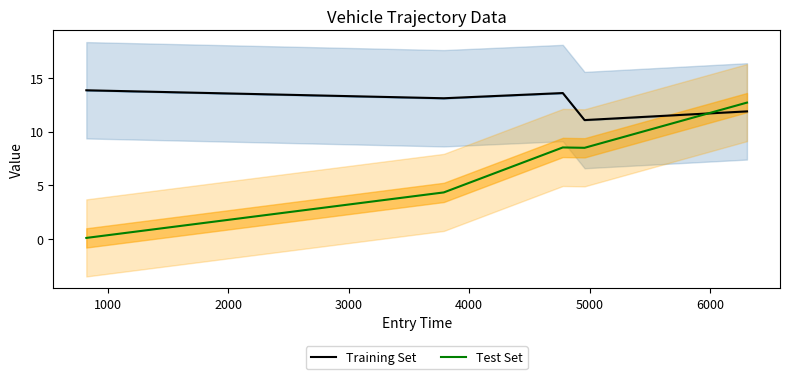

How many times do Test Set and Training Set cross each other?

1